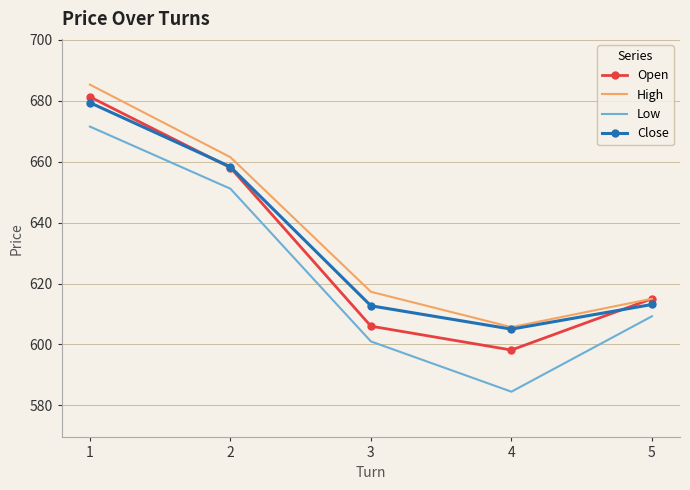

List the labels in order of Open value, largest first.

1, 2, 5, 3, 4